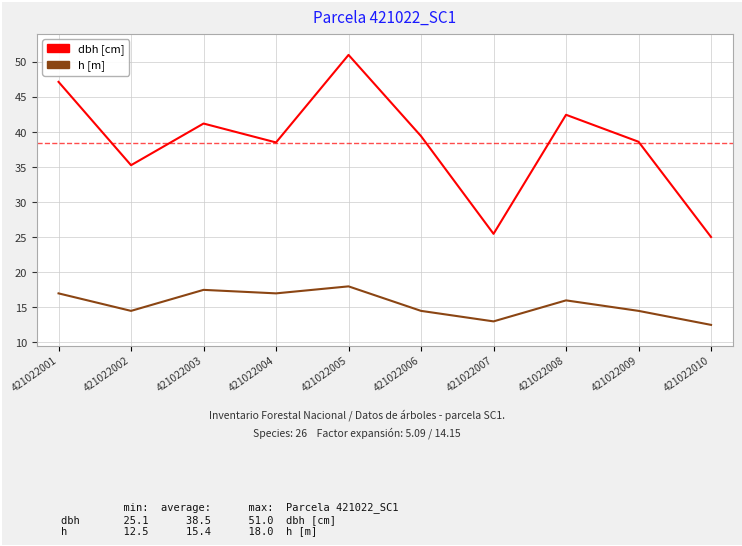

Which category has the lowest value in the h [m] series?

421022010